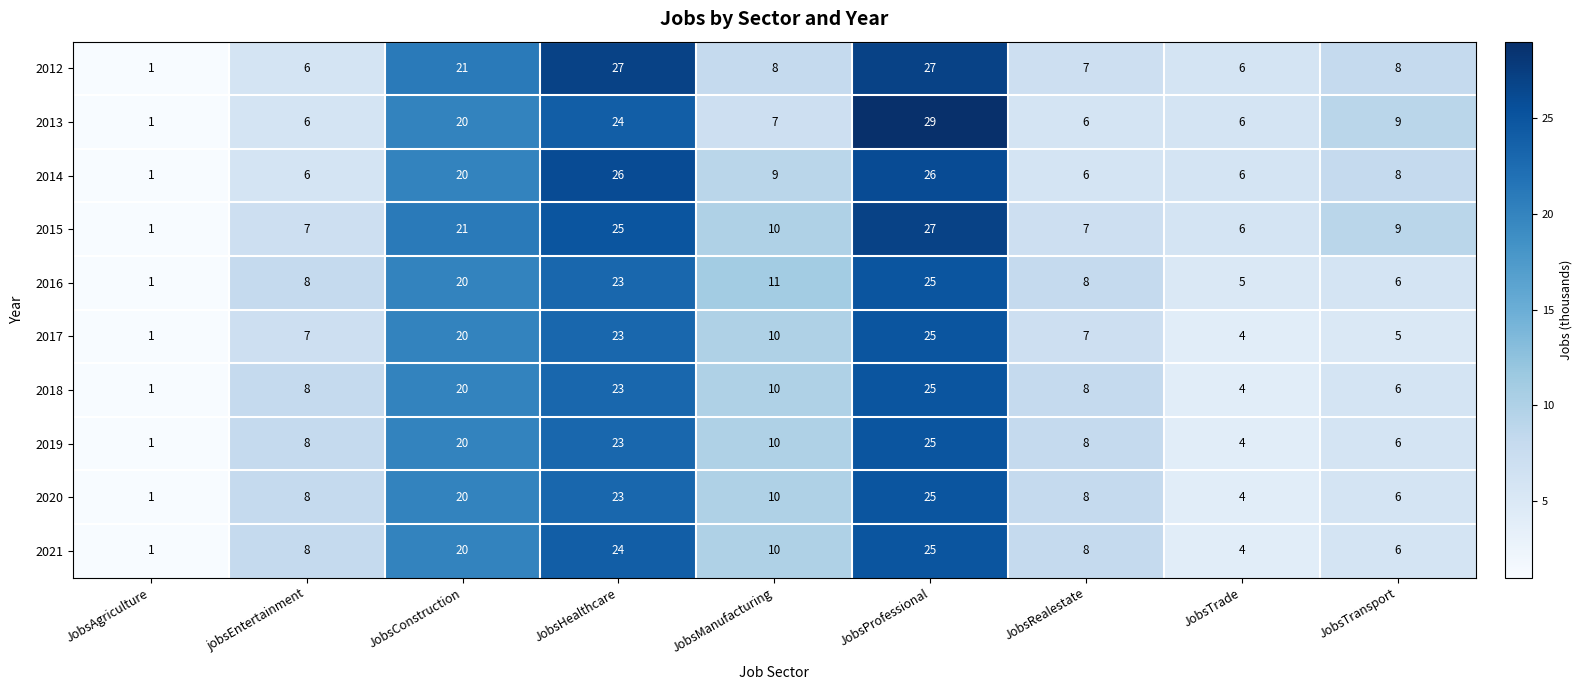

What is the maximum value shown in the chart?

29